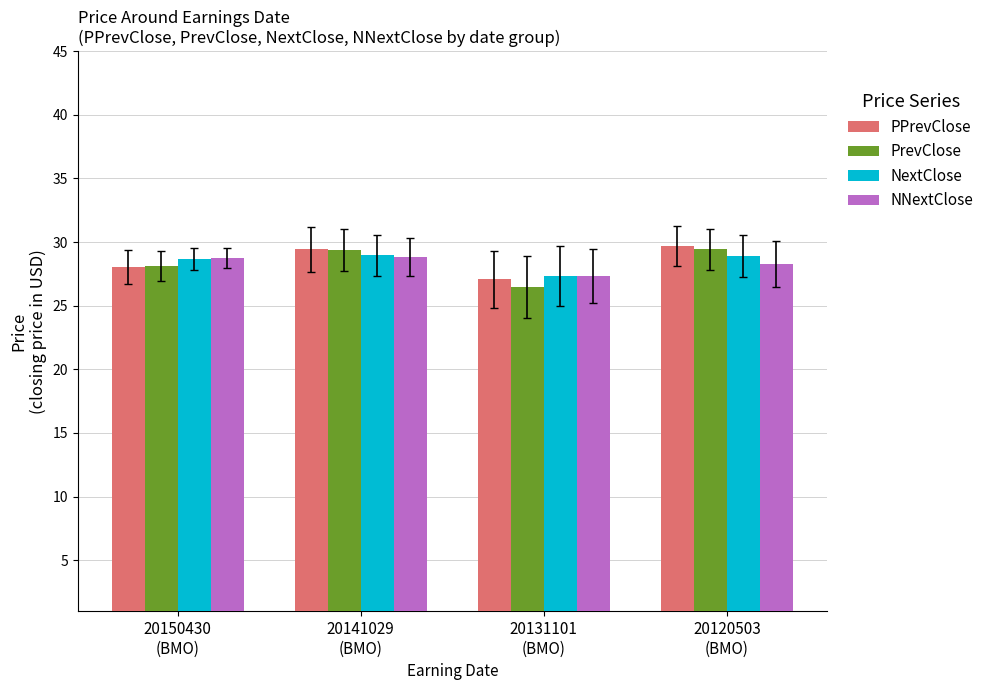

True or false: PPrevClose has a value of 48.7 at 20150430
(BMO).

False